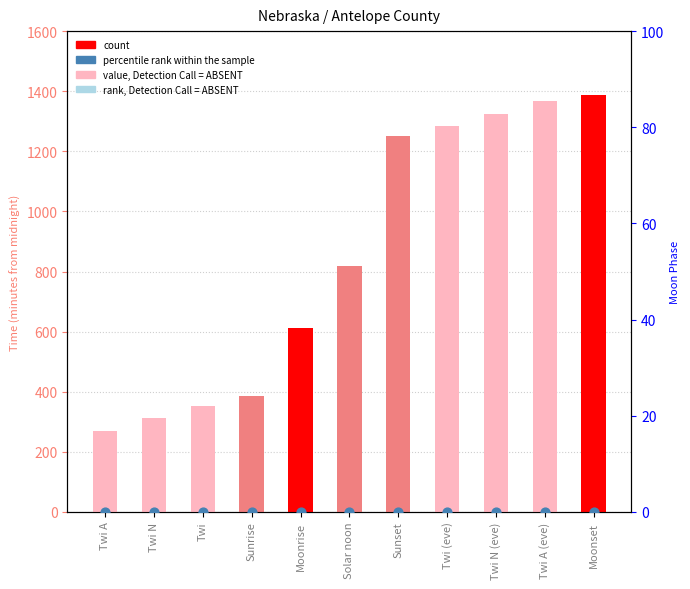

At how many categories does at least one series exceed 982?

5